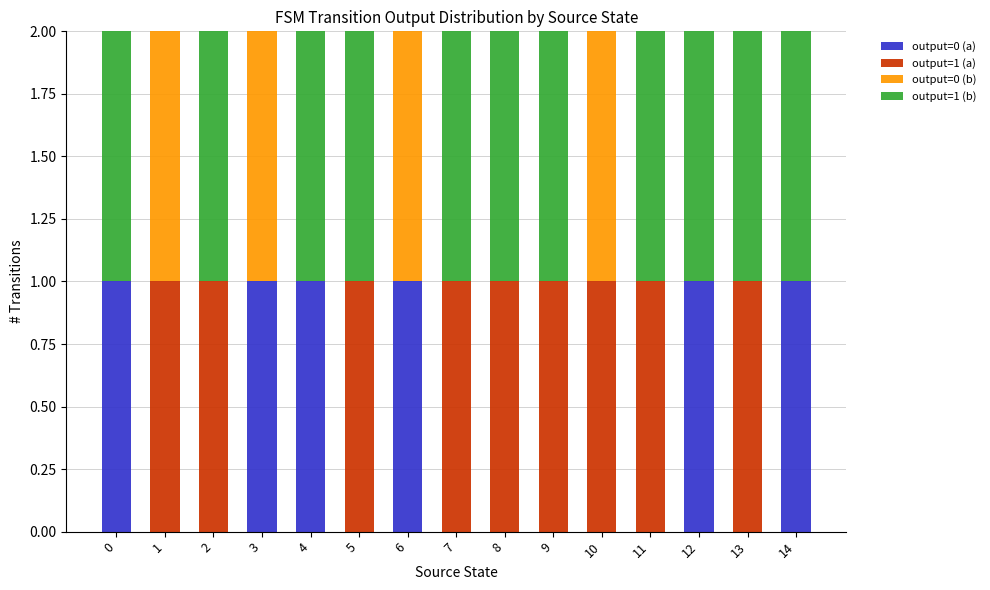

The output=0 (a) series shows 0 at 8. True or false?

True